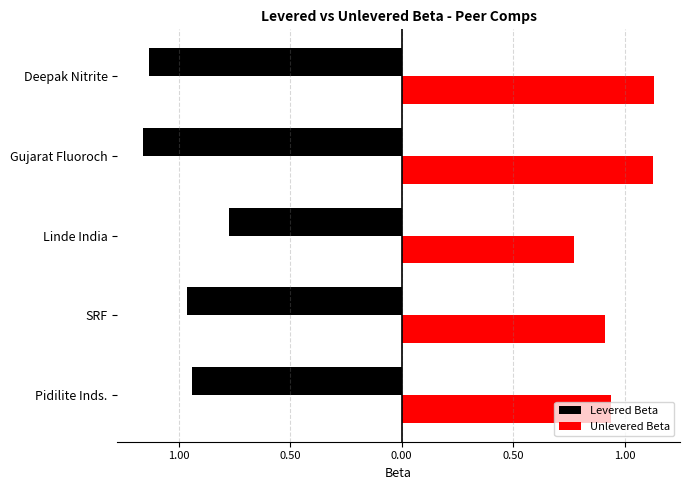

Reading right to left, extract all data points from this chart.

Levered Beta: -1.1	-1.2	-0.8	-1.0	-0.9
Unlevered Beta: 1.1	1.1	0.8	0.9	0.9